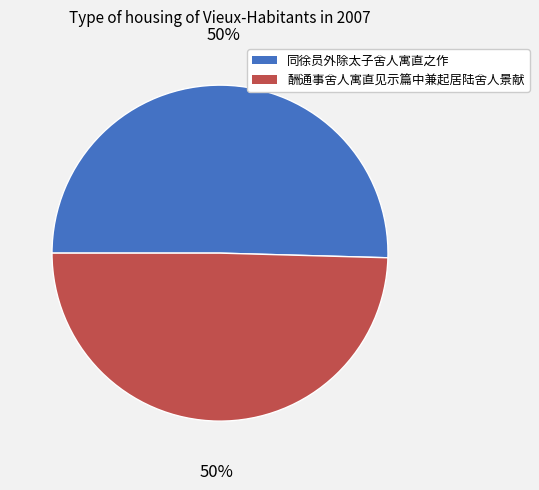

What percentage is the 同徐员外除太子舍人寓直之作 slice, to the nearest percent?

50%